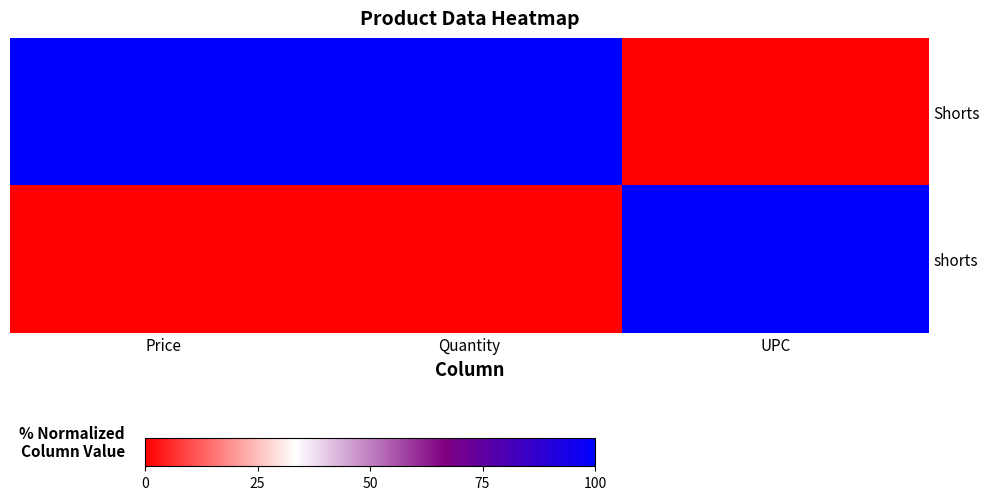

What is the total value across all series at UPC?

1